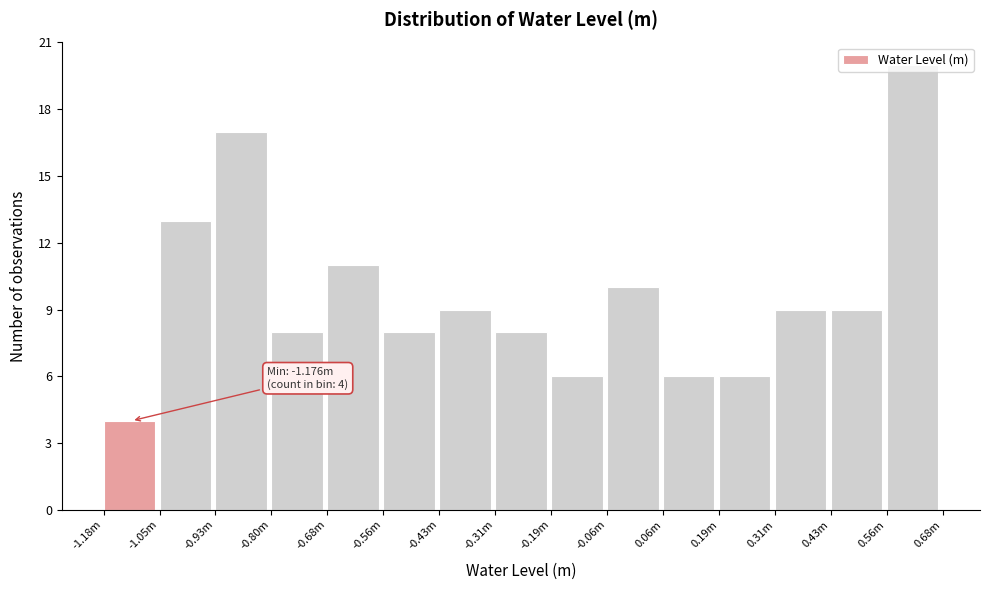

What is the label of the 8th bar from the left?

-0.31m